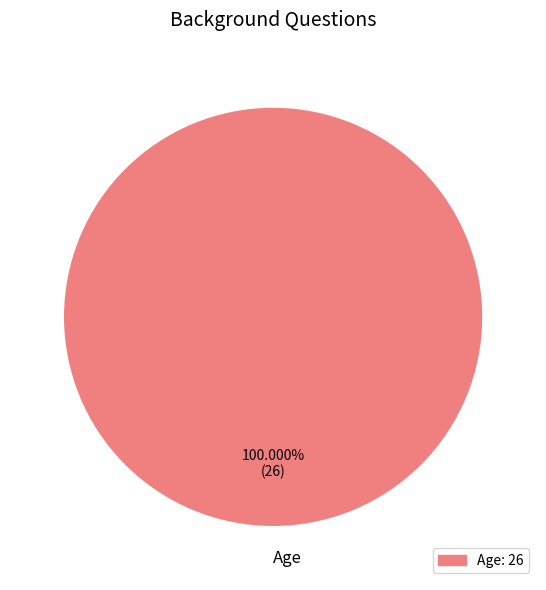

To the nearest percent, what portion does Age represent?

100%